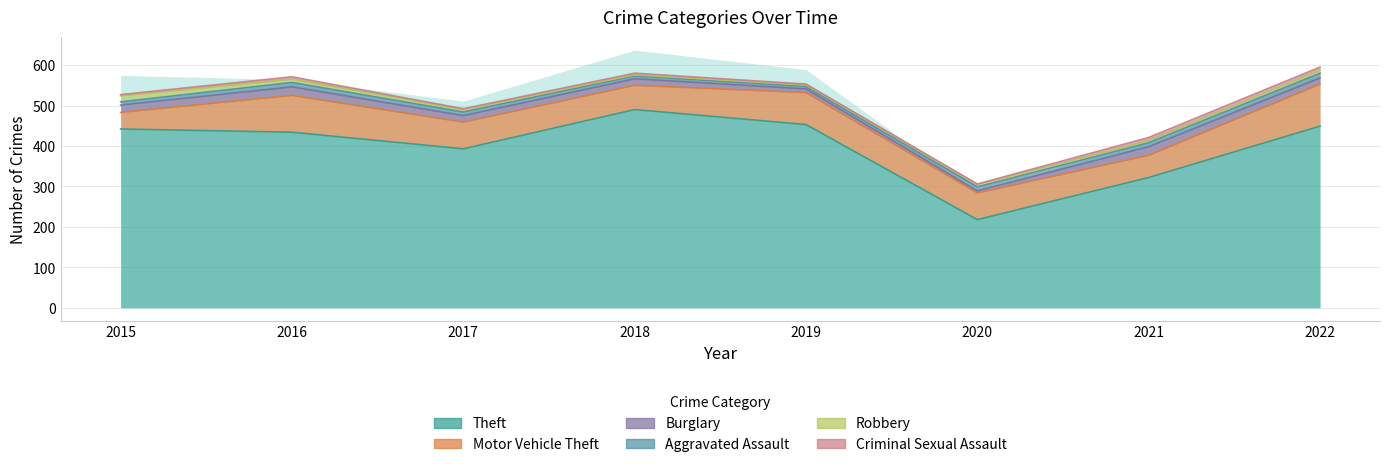

True or false: Burglary has more than 0 interior local peaks.

True